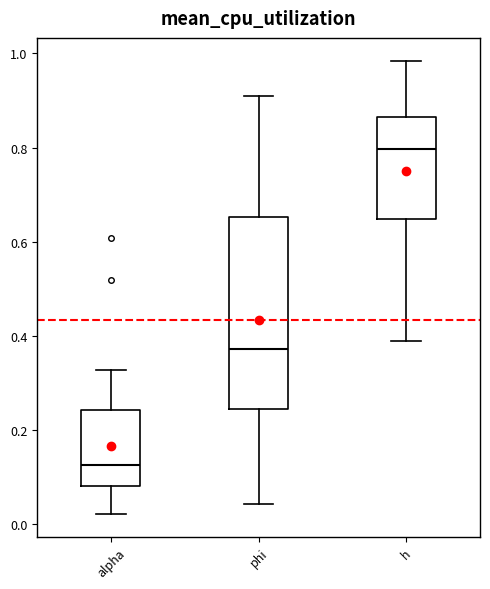

Where does the lower whisker of the box for h end on the y-axis? The values are not printed on the chart, so give them approximately, as read against the axis.

0.38